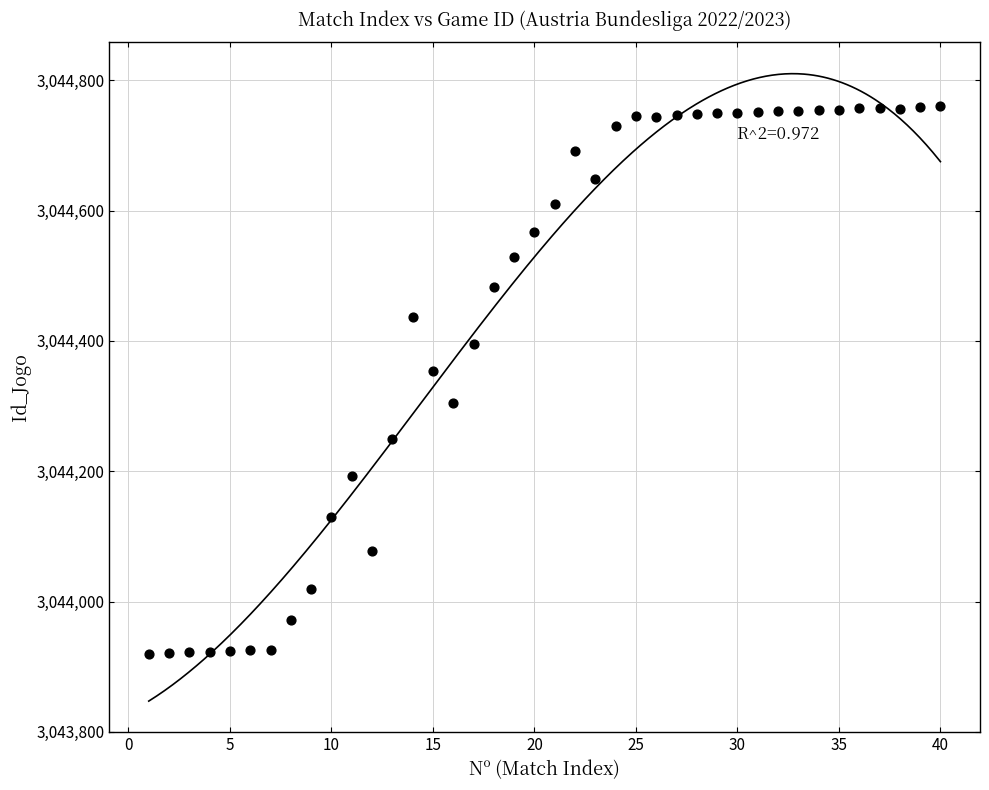

What is the range of X values (max minus min)?

39